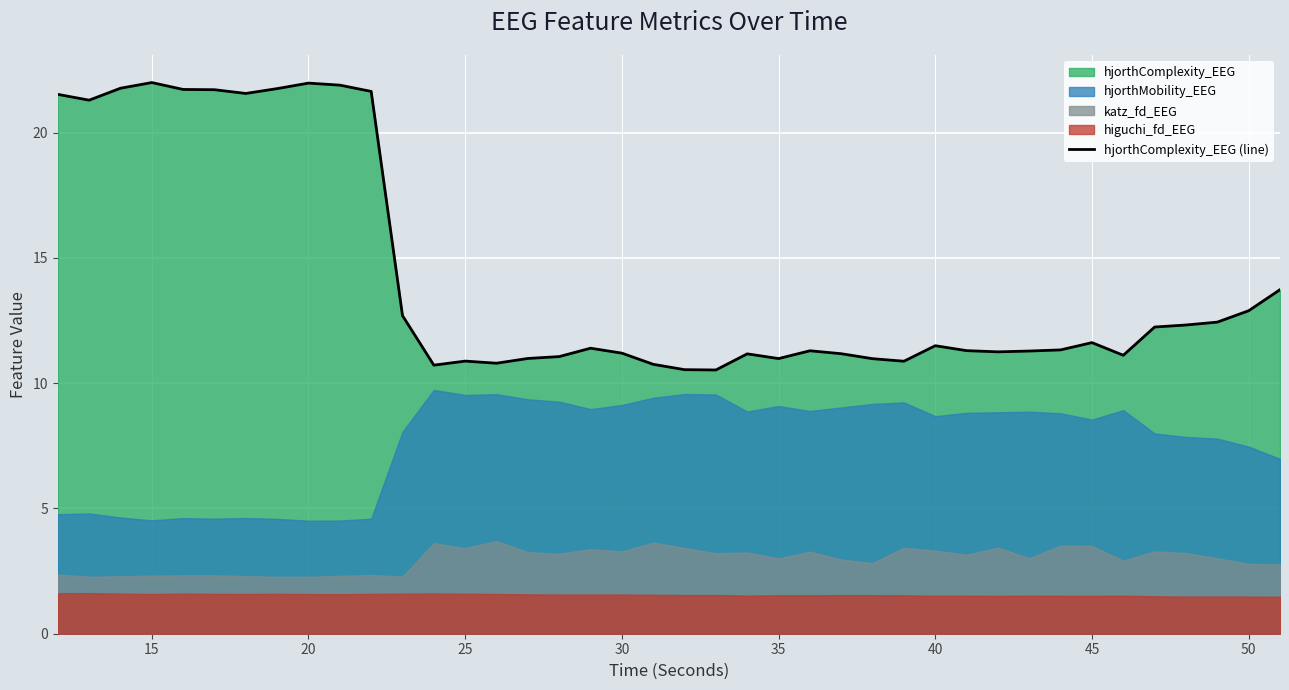

The hjorthComplexity_EEG (line) series shows 11.6 at 45. True or false?

True